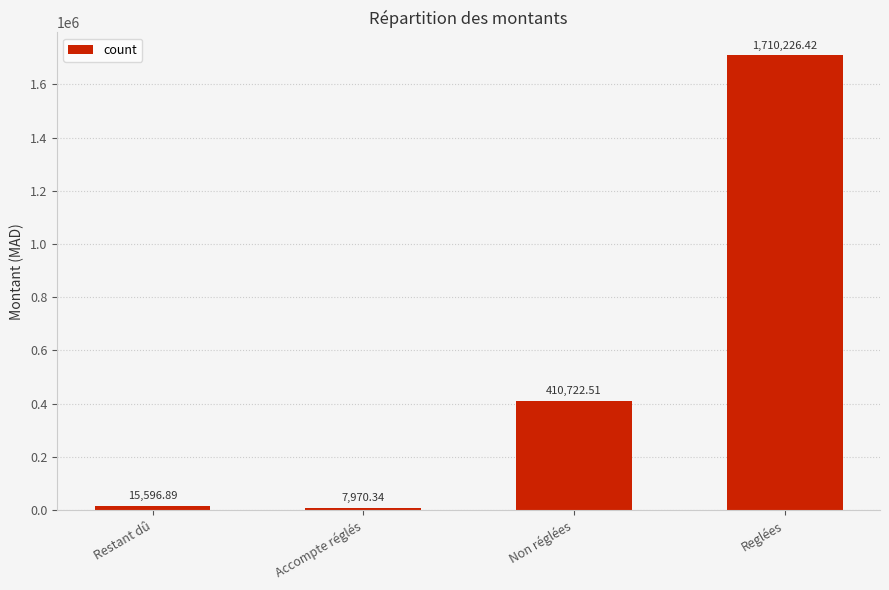

How many data points does each series have?

4